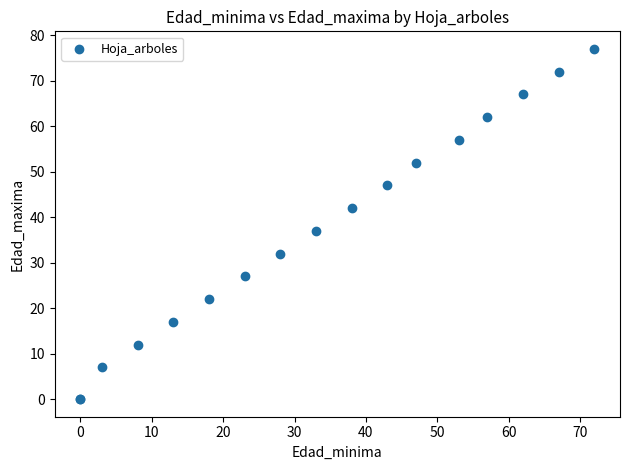

What Y value in the scatter plot is closest to 38?

37